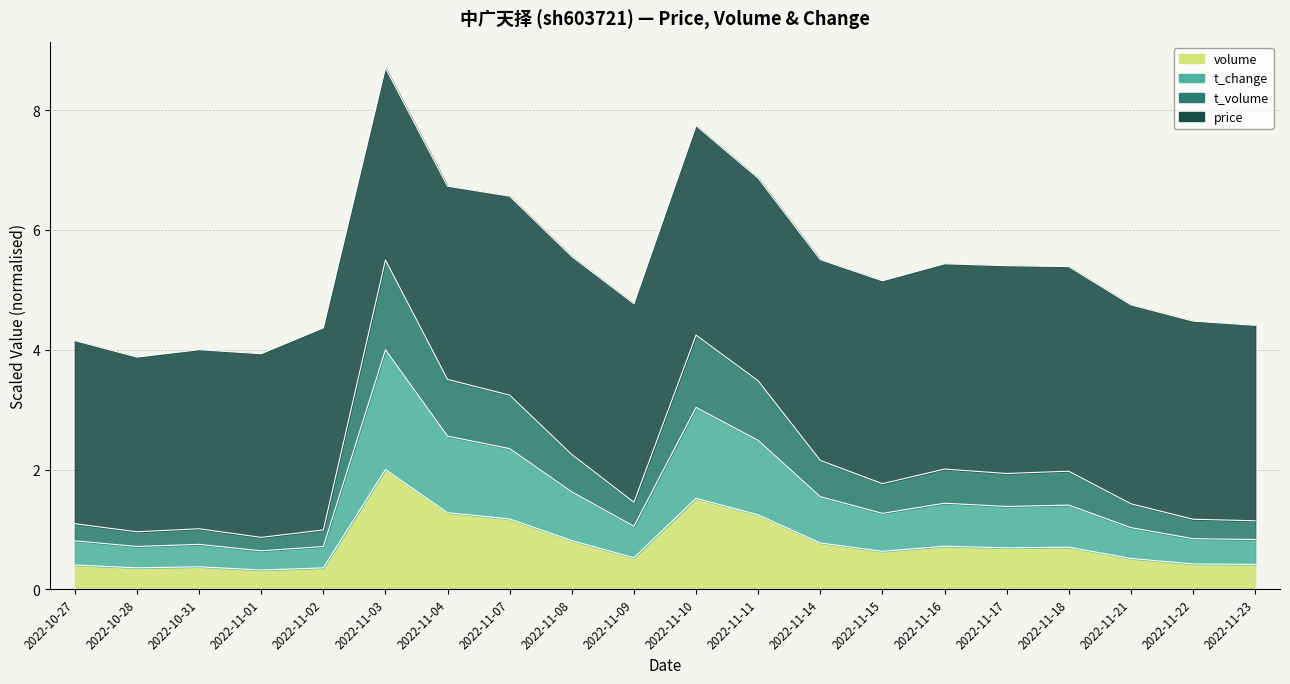

True or false: t_volume has more than 1 points higher than both neighbors.

True